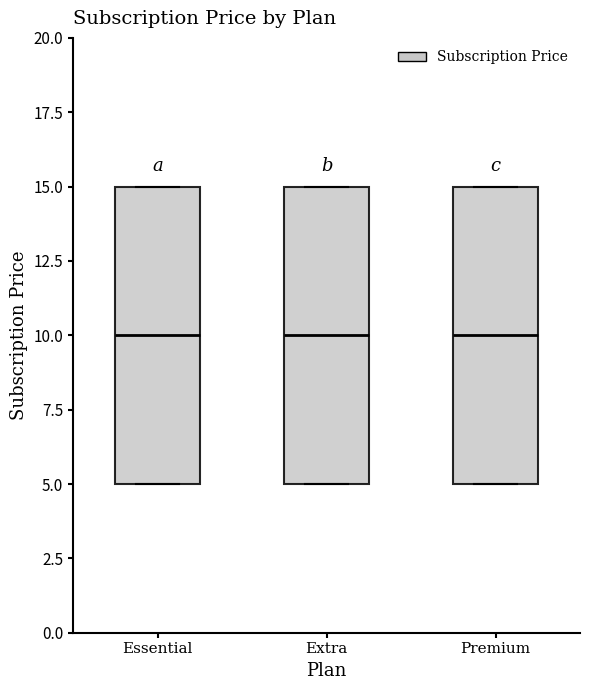

Reading left to right, transcribe this box plot: for each box, give where its median line is, the range the box spans, and where its two whiskers end, as read against the y-axis. The values are not printed on the chart, so give them approximately, as read against the axis.

Essential: median 10, box 5 to 15, whiskers 5 to 15
Extra: median 10, box 5 to 15, whiskers 5 to 15
Premium: median 10, box 5 to 15, whiskers 5 to 15